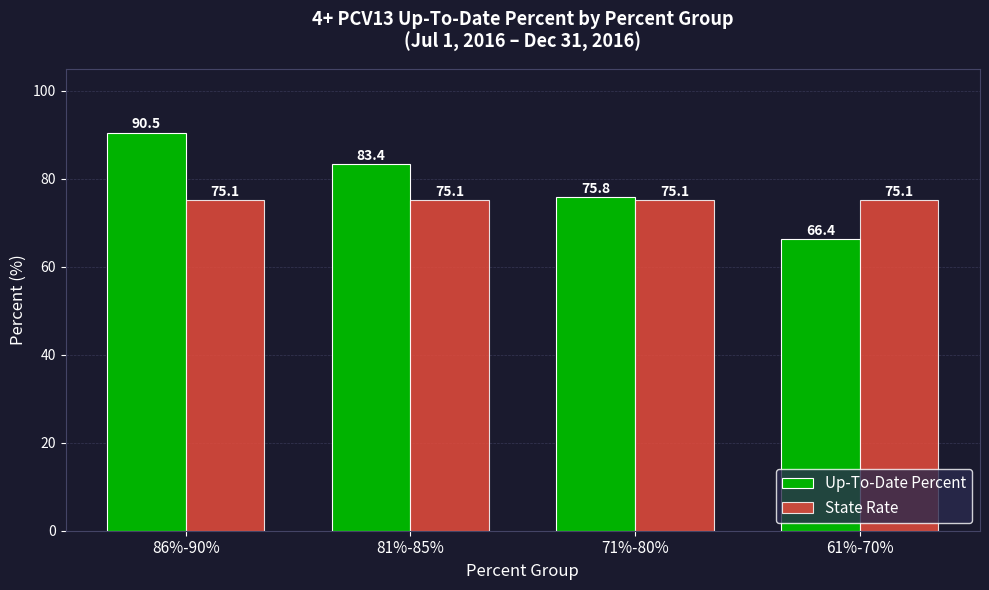

How many categories are shown in the chart?

4